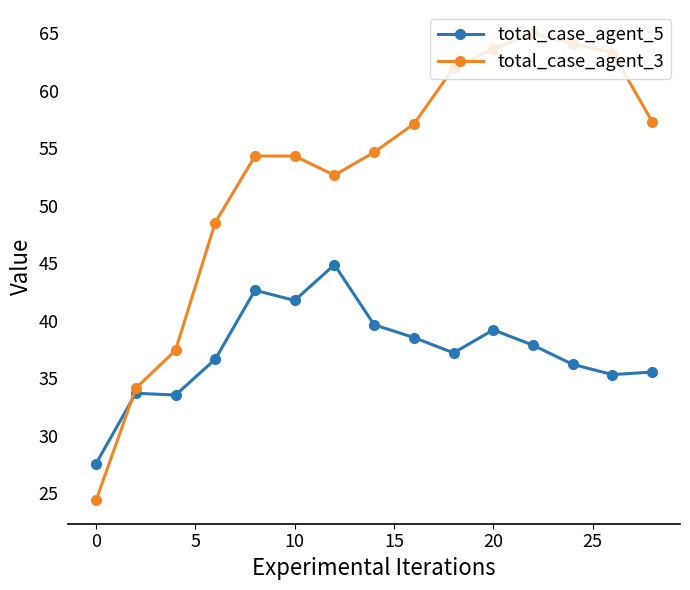

Which series has the largest total across all categories?

total_case_agent_3